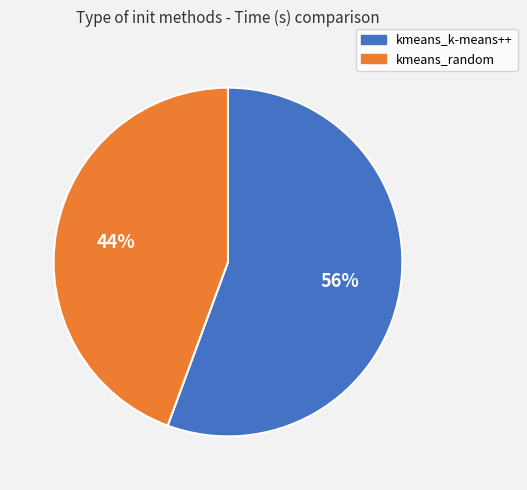

Is the sum of kmeans_random and kmeans_k-means++ greater than half?

Yes